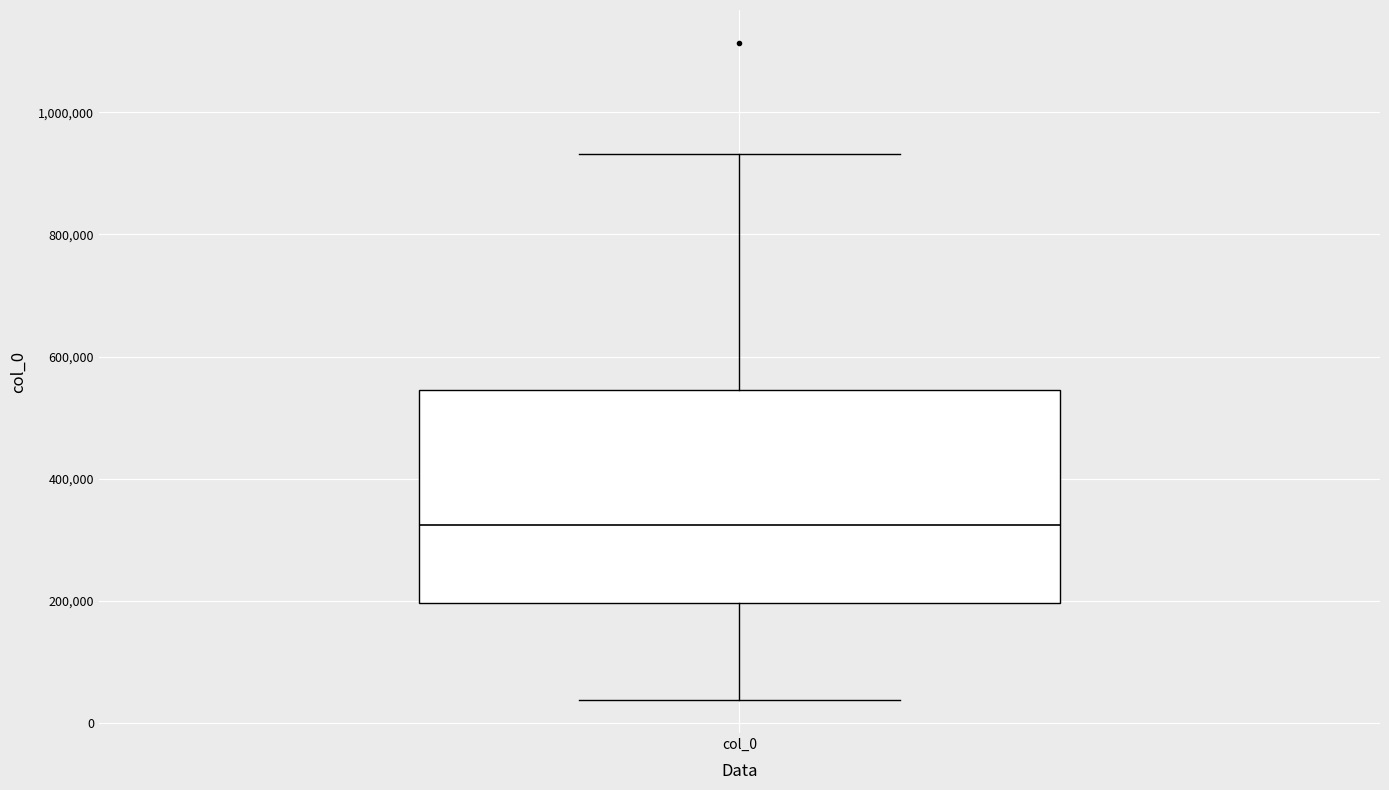

Where does the upper whisker of the box for col_0 end on the y-axis? The values are not printed on the chart, so give them approximately, as read against the axis.

940000